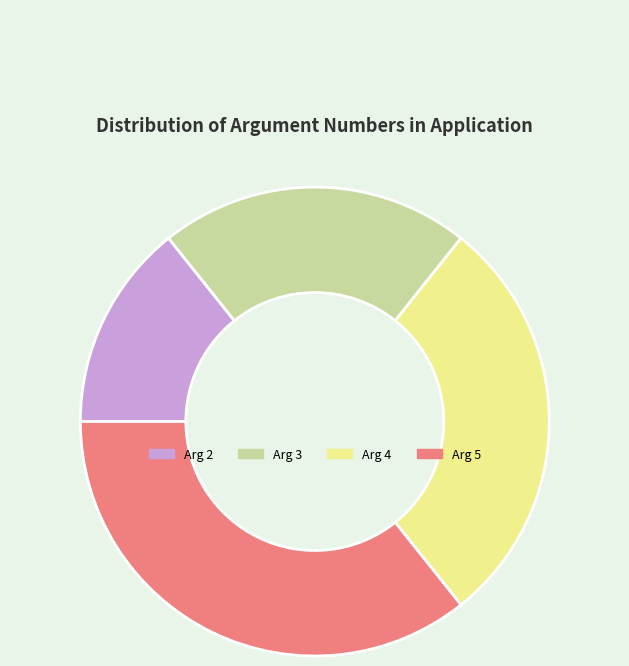

Does any single category account for the majority?

No